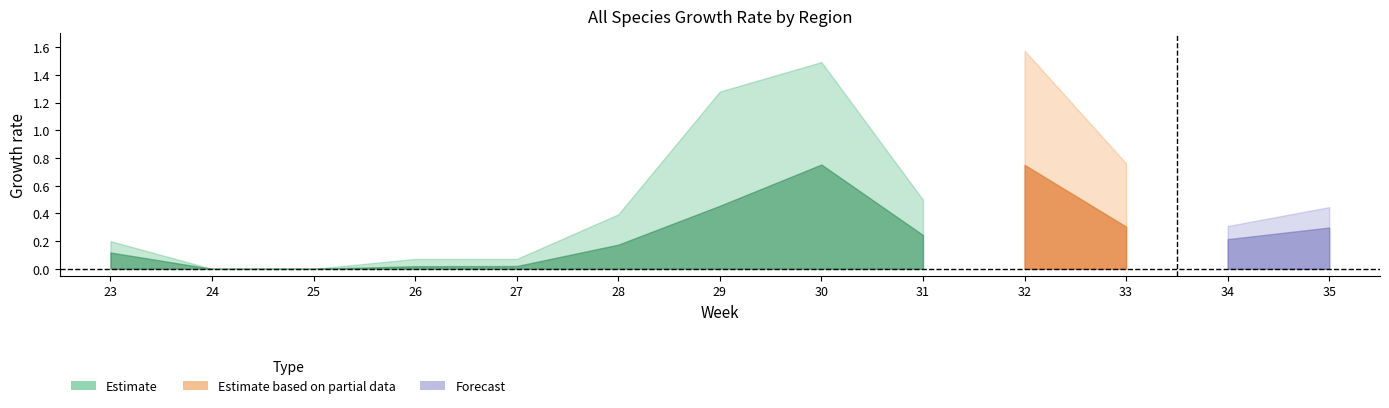

Is it true that NW equals 0.2 at 33?

False